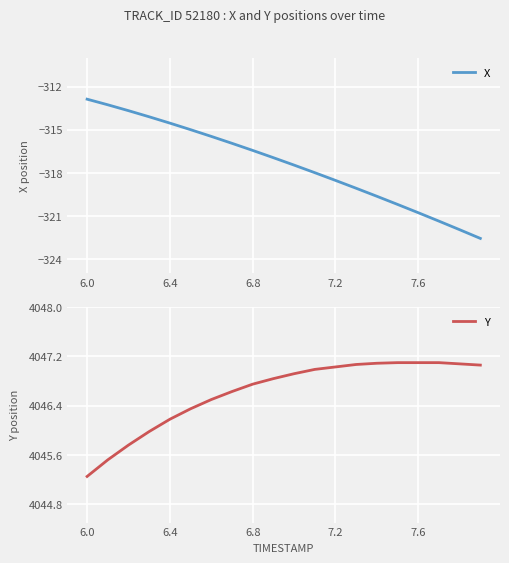

Is it true that X equals -162.4 at 7.6?

False